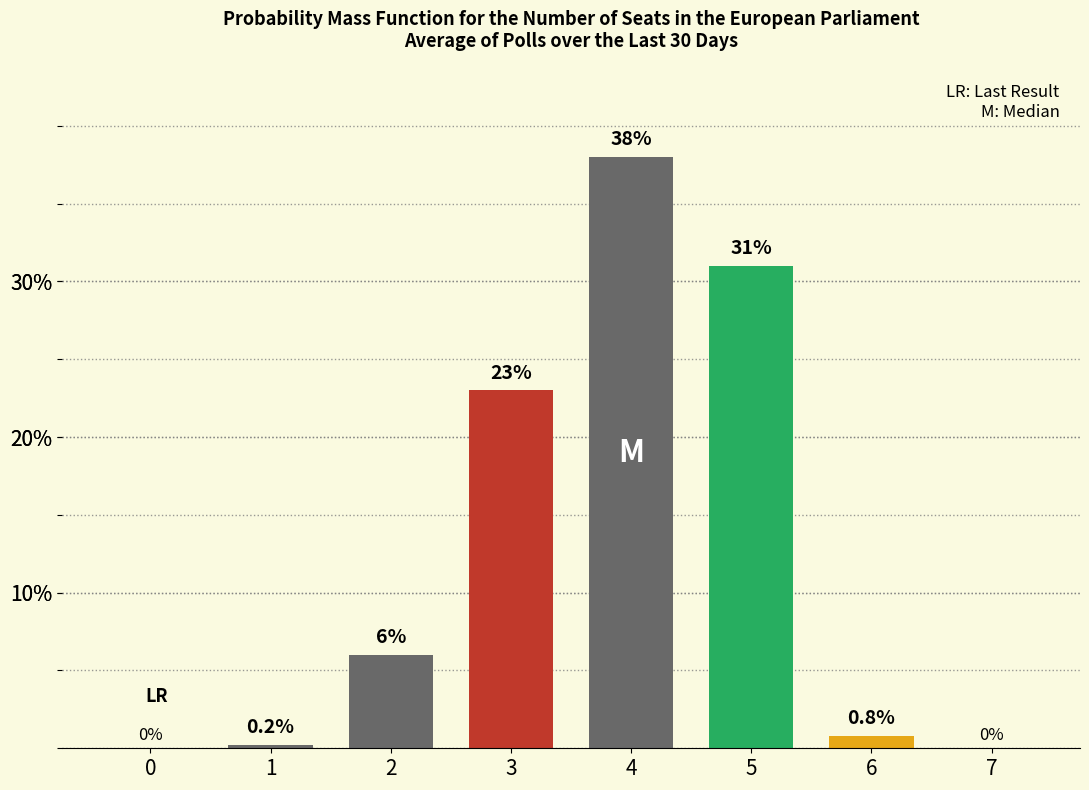

Is it true that the value at 0 is 0.0?

True